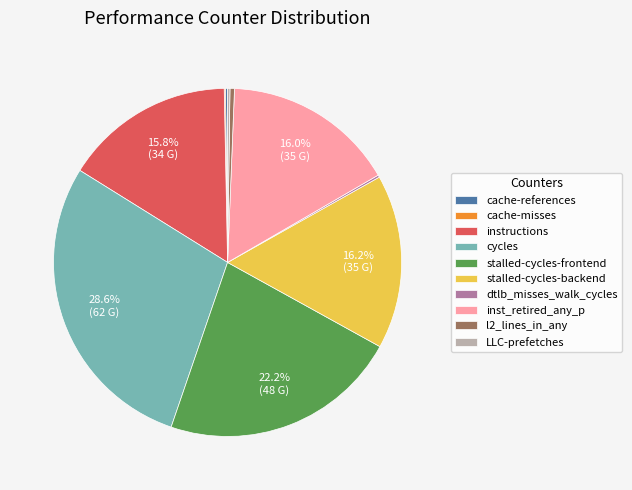

What percentage do cycles and instructions together represent?

44.4%